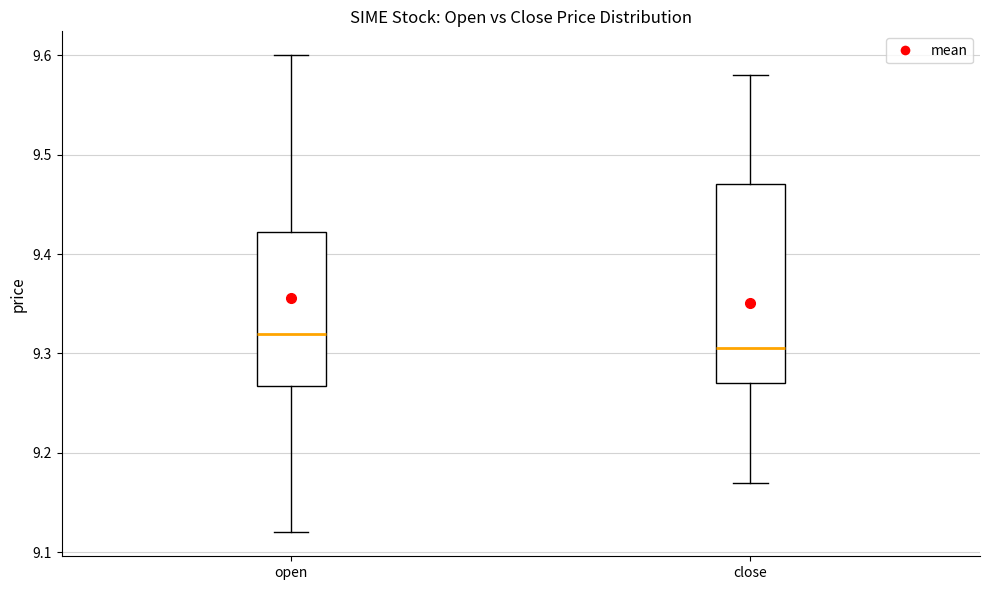

Where does the lower whisker of the box for close end on the y-axis? The values are not printed on the chart, so give them approximately, as read against the axis.

9.17